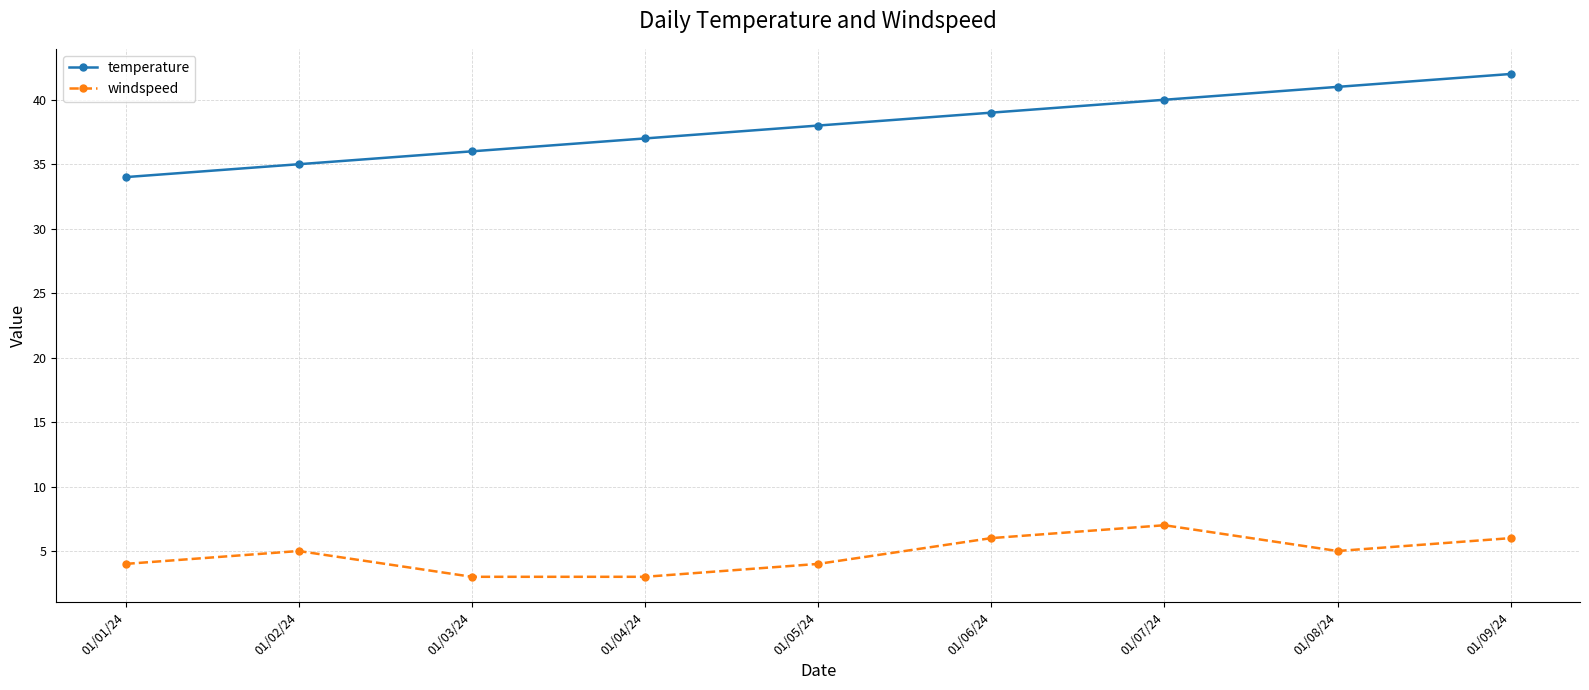

At which label is temperature closest to 38?

01/05/24